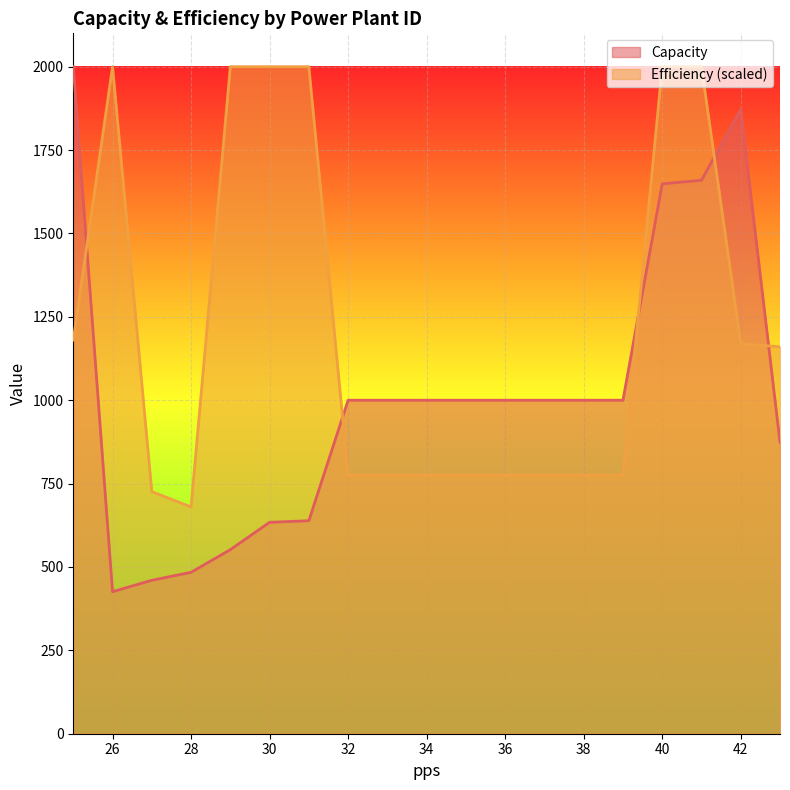

Reading left to right, what are all the values shown in this chart?

Capacity: 25=2000.0	26=425.9	27=460.0	28=484.0	29=551.9	30=633.9	31=638.7	32=1000.0	33=1000.0	34=1000.0	35=1000.0	36=1000.0	37=1000.0	38=1000.0	39=1000.0	40=1648.7	41=1659.5	42=1872.0	43=874.0
Efficiency: 25=1180.0	26=2000.0	27=726.0	28=680.0	29=2000.0	30=2000.0	31=2000.0	32=775.4	33=775.4	34=775.4	35=775.4	36=775.4	37=775.4	38=775.4	39=775.4	40=2000.0	41=2000.0	42=1170.0	43=1160.0